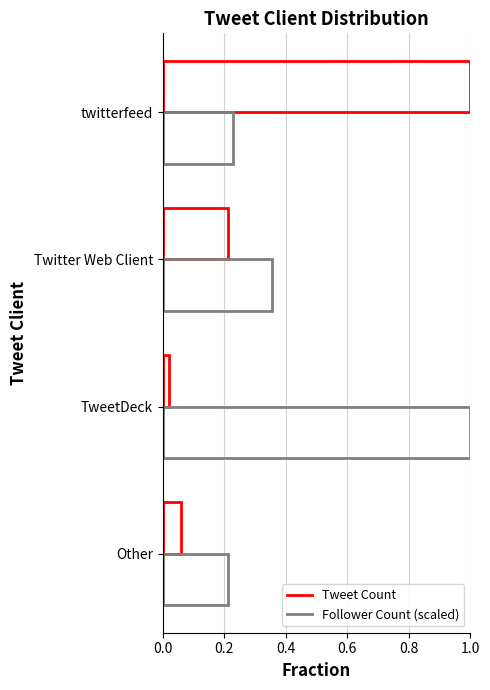

Count the number of data series in this chart.

2